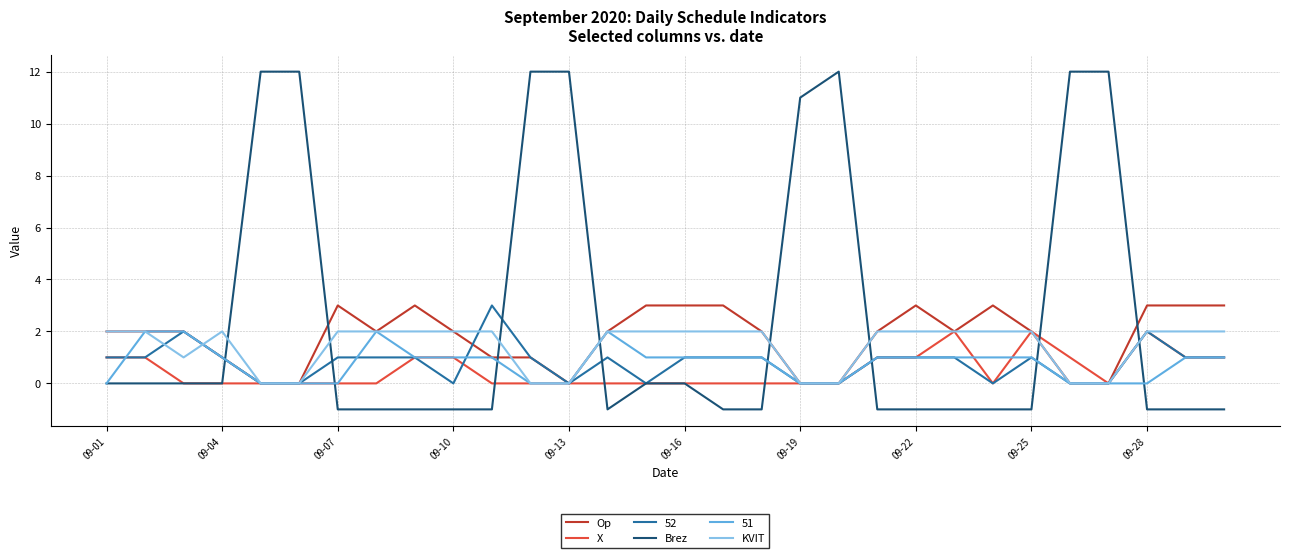

True or false: Brez and Op cross at least once.

True